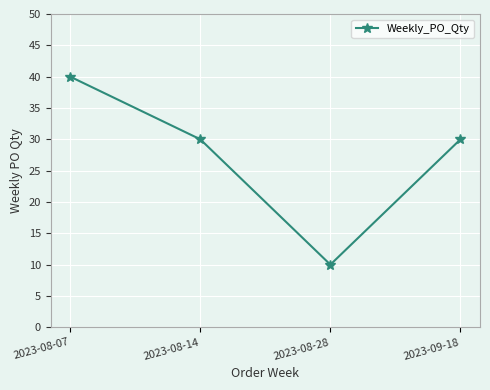

Reading left to right, transcribe all the data shown in this chart.

2023-08-07=40	2023-08-14=30	2023-08-28=10	2023-09-18=30